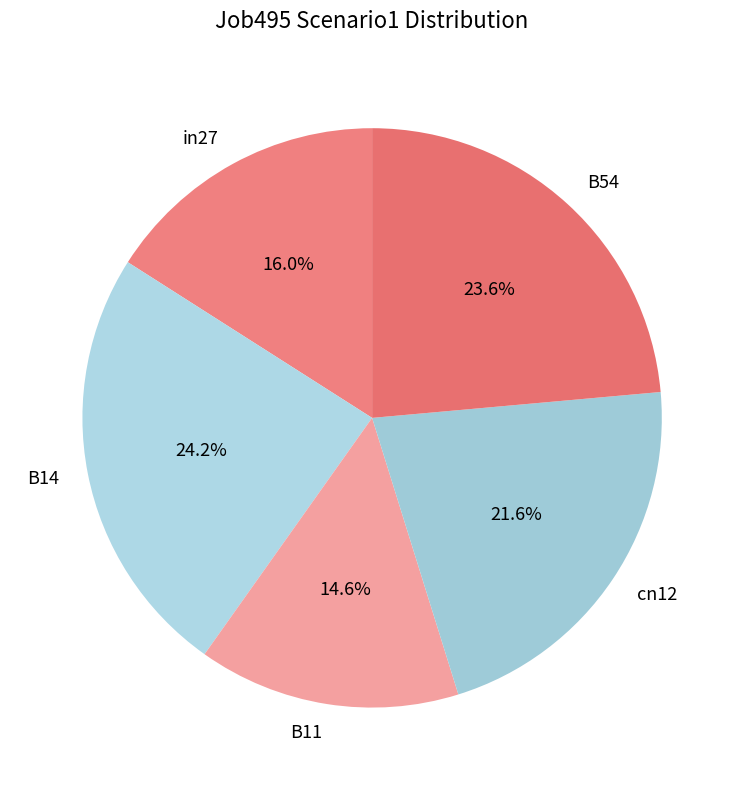

To the nearest percent, what is the difference between the largest and smallest slice percentages?

10%